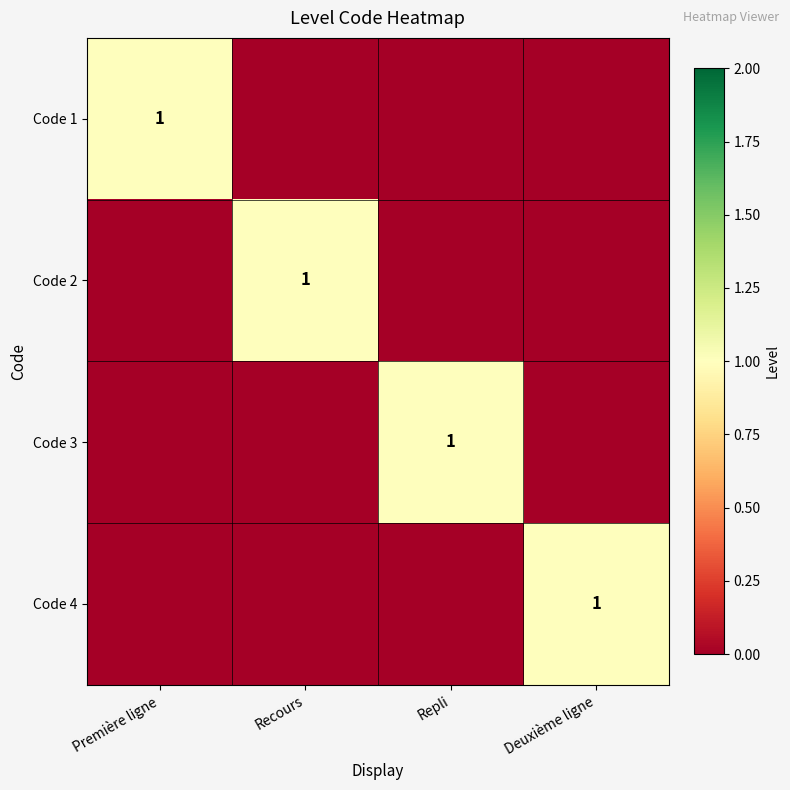

At which category does the chart reach its minimum across all series?

Recours